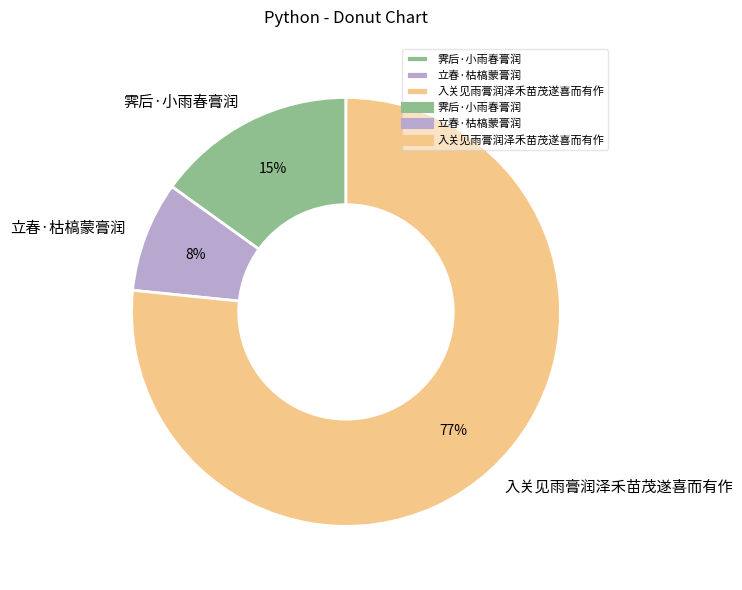

Which slice is the largest?

入关见雨膏润泽禾苗茂遂喜而有作